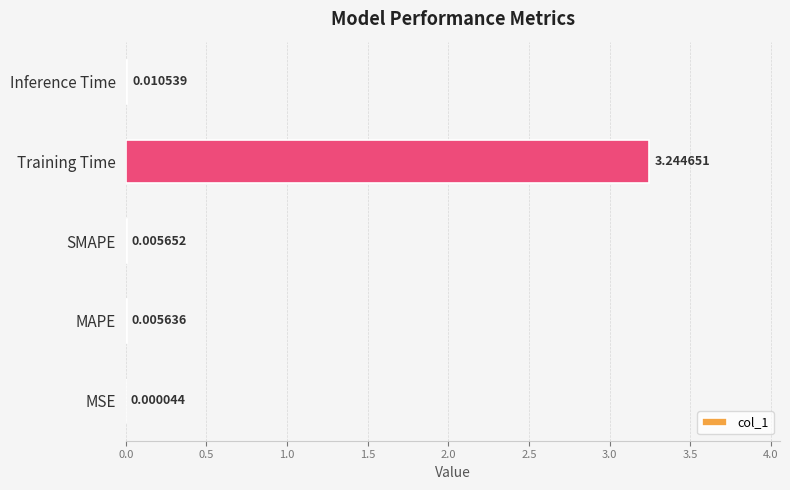

Which has a higher value, SMAPE or MAPE?

SMAPE